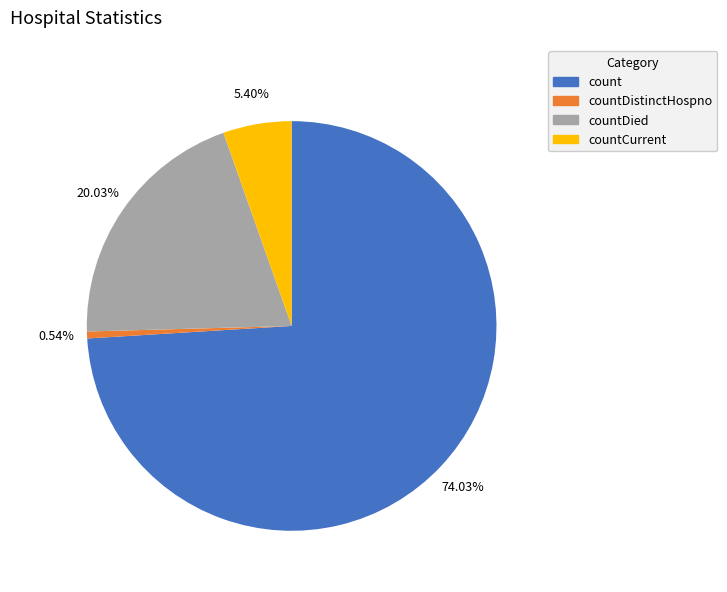

Is there a majority slice in this chart?

Yes